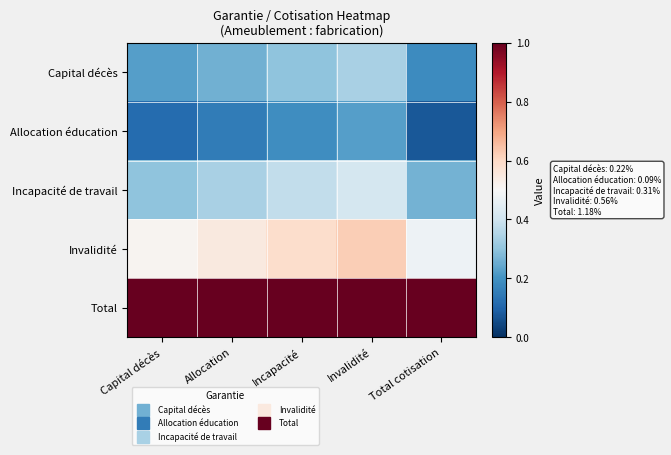

What is the difference between the highest and lowest values at Invalidité?

0.8